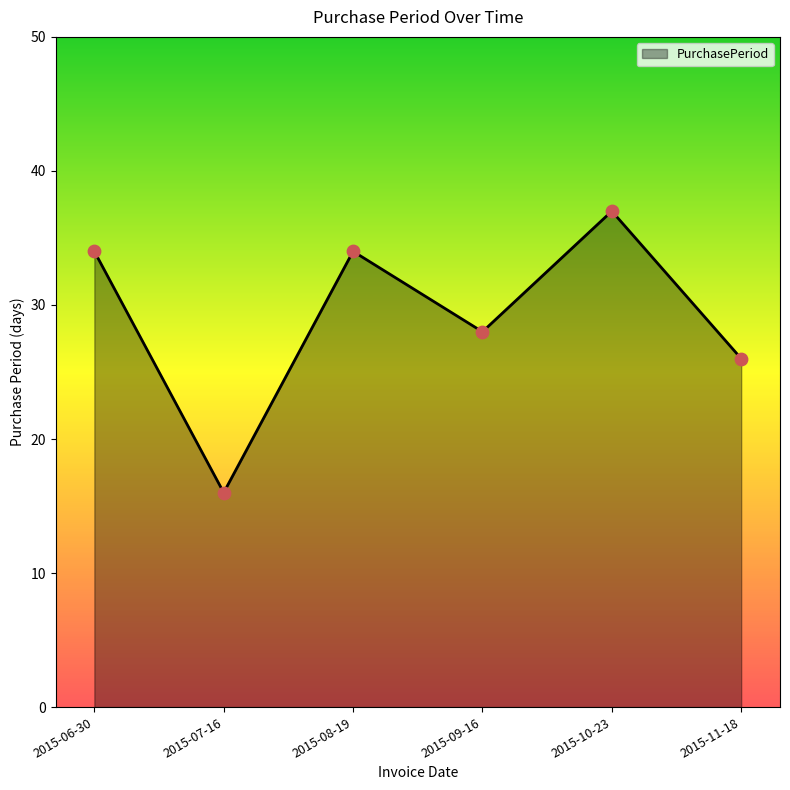

Approximately how many times larger is the value at 2015-06-30 compared to 2015-11-18?

1.3